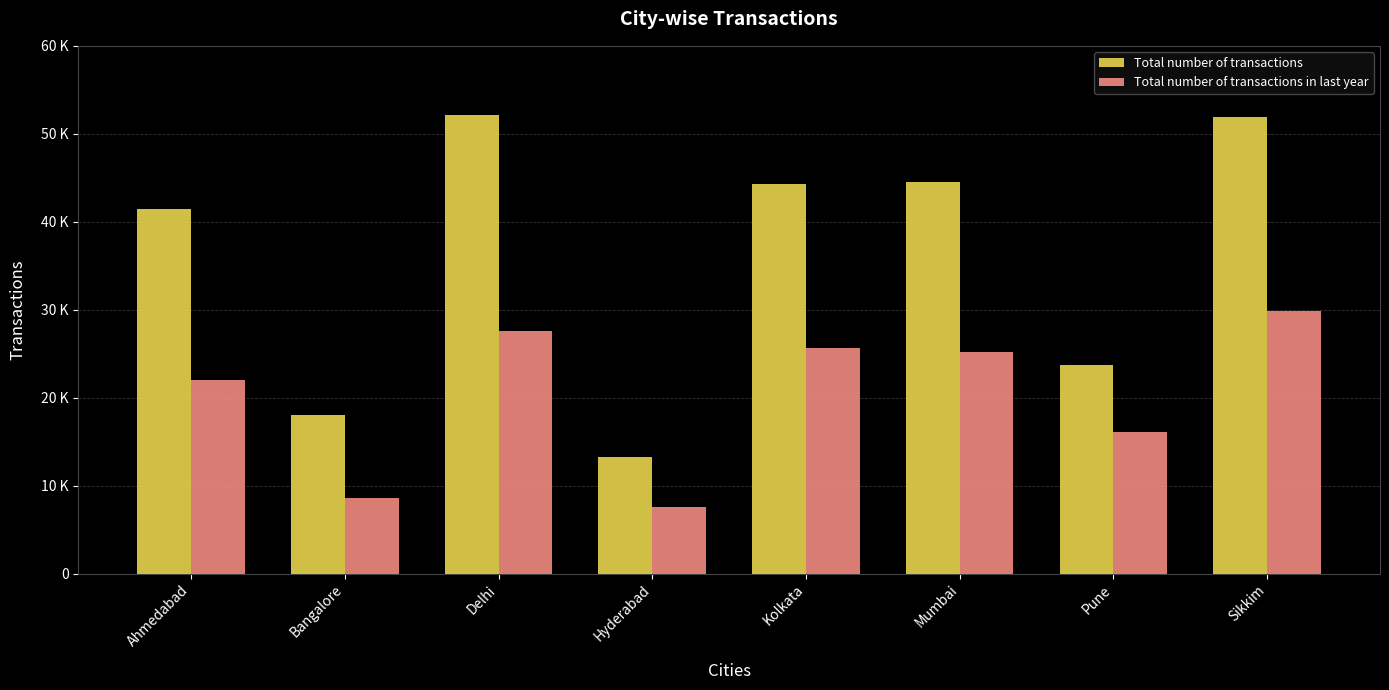

Which series has the widest spread of values?

Total number of transactions